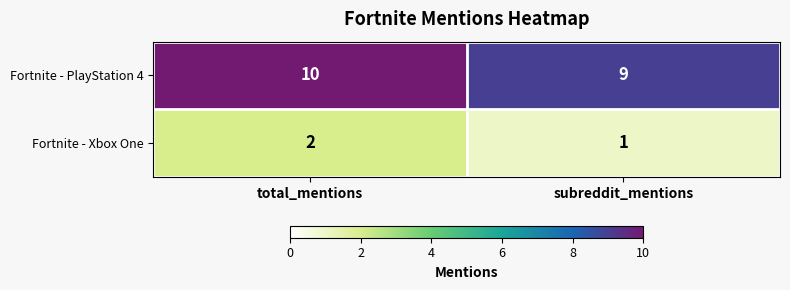

What is the spread (max minus min) of values at subreddit_mentions?

8